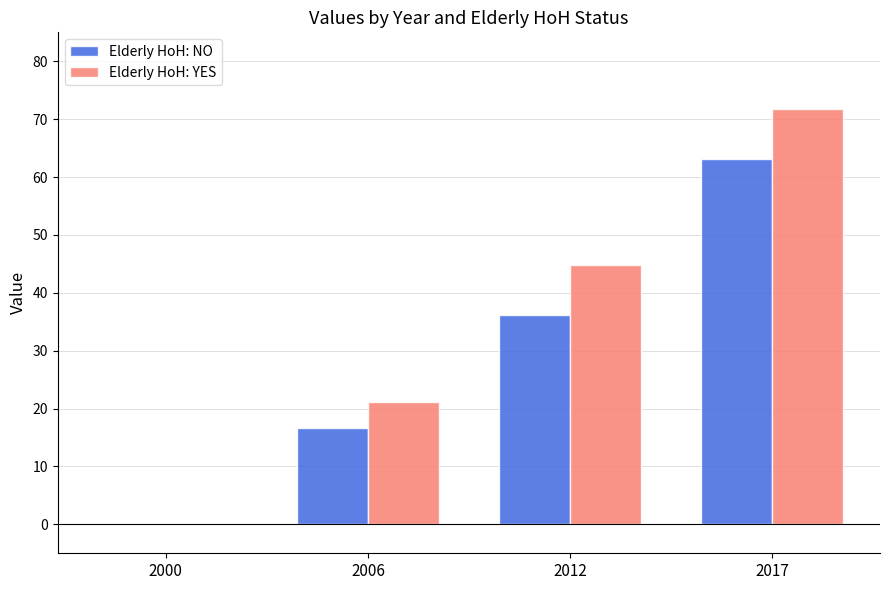

Which series has the largest total across all categories?

Elderly HoH: YES